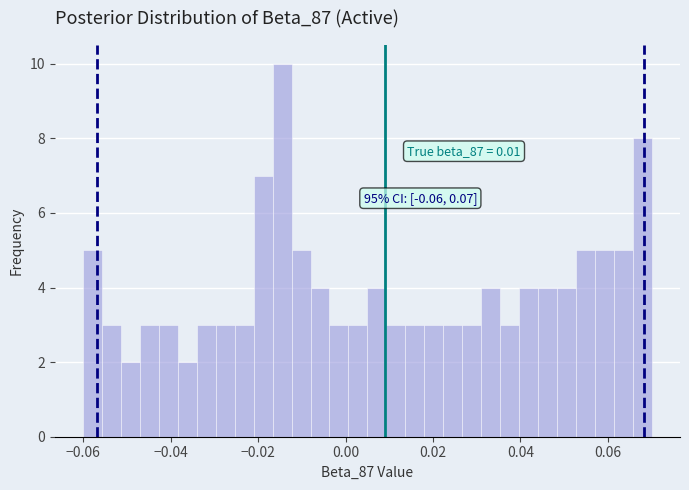

Read against the x-axis, roughly where is the centre of the tallest bar?

-0.014